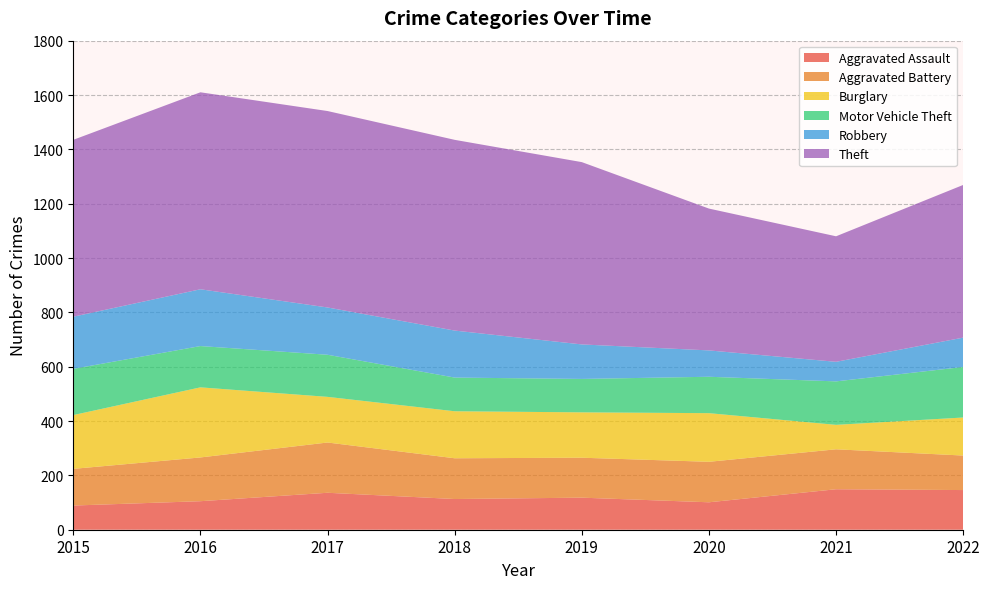

Reading left to right, transcribe all the data shown in this chart.

Aggravated Assault: 89	105	136	113	118	101	149	146
Aggravated Battery: 135	161	185	150	147	149	147	127
Burglary: 198	258	168	173	167	179	90	140
Motor Vehicle Theft: 170	152	155	124	123	134	160	186
Robbery: 192	209	174	173	127	97	72	108
Theft: 651	725	723	702	671	522	462	562